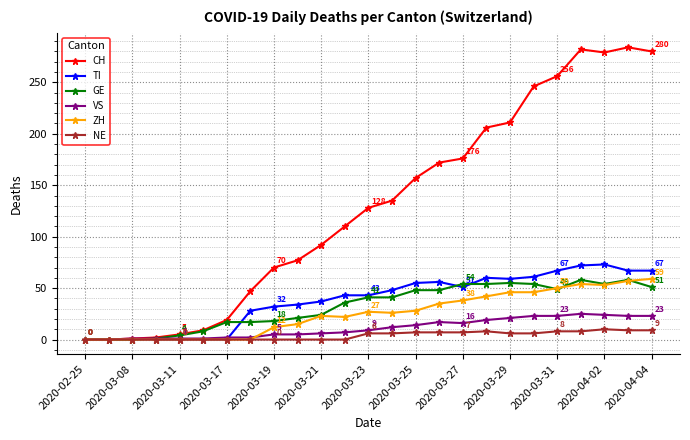

True or false: NE has more than 0 interior local peaks.

True